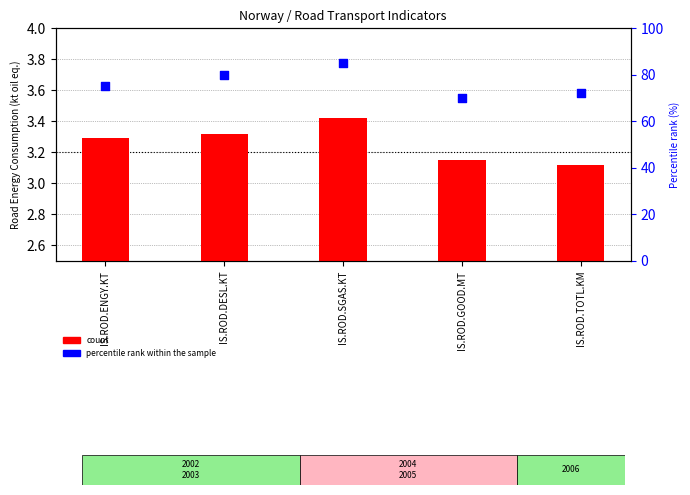

At which category is the sum across all series the highest?

IS.ROD.SGAS.KT